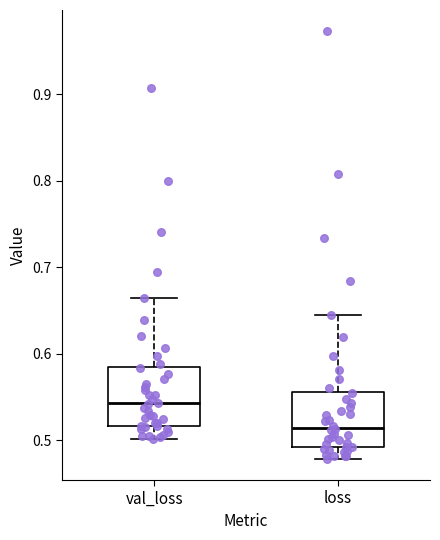

Where does the upper whisker of the box for val_loss end on the y-axis? The values are not printed on the chart, so give them approximately, as read against the axis.

0.66